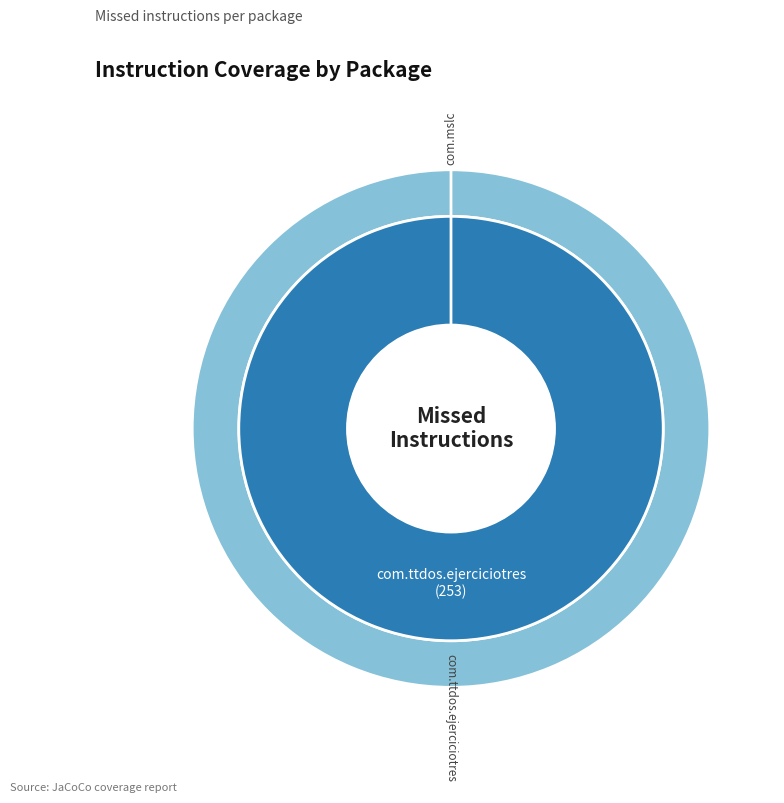

What is the largest slice in the pie chart?

com.ttdos.ejerciciotres